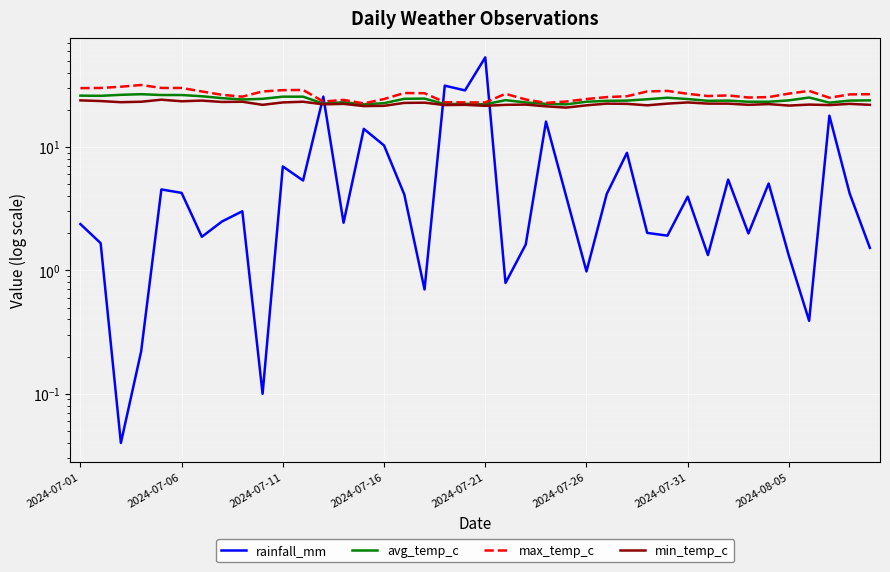

Which series has the largest total across all categories?

max_temp_c